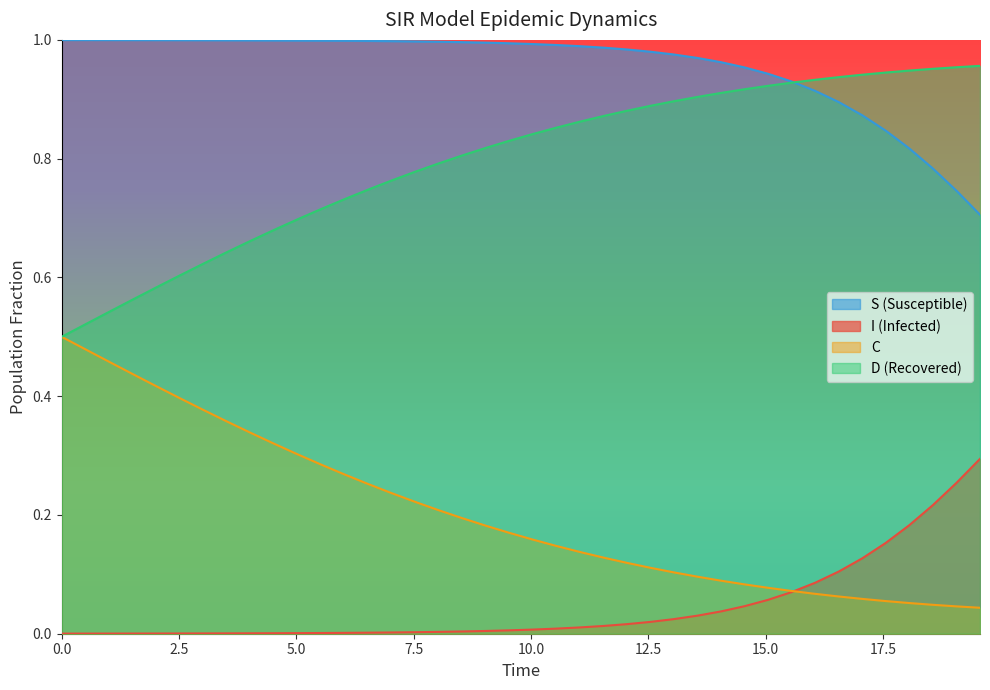

True or false: I (Infected) and D (Recovered) cross at least once.

False